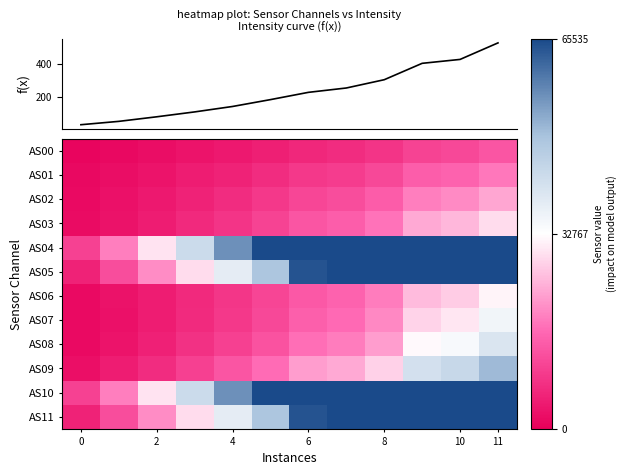

What is the smallest value displayed?

27.4